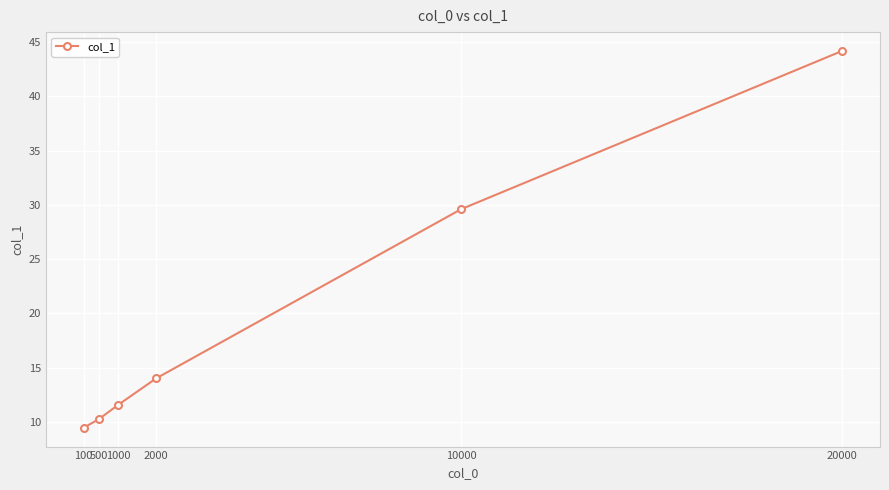

At which category does the chart reach its peak across all series?

20000